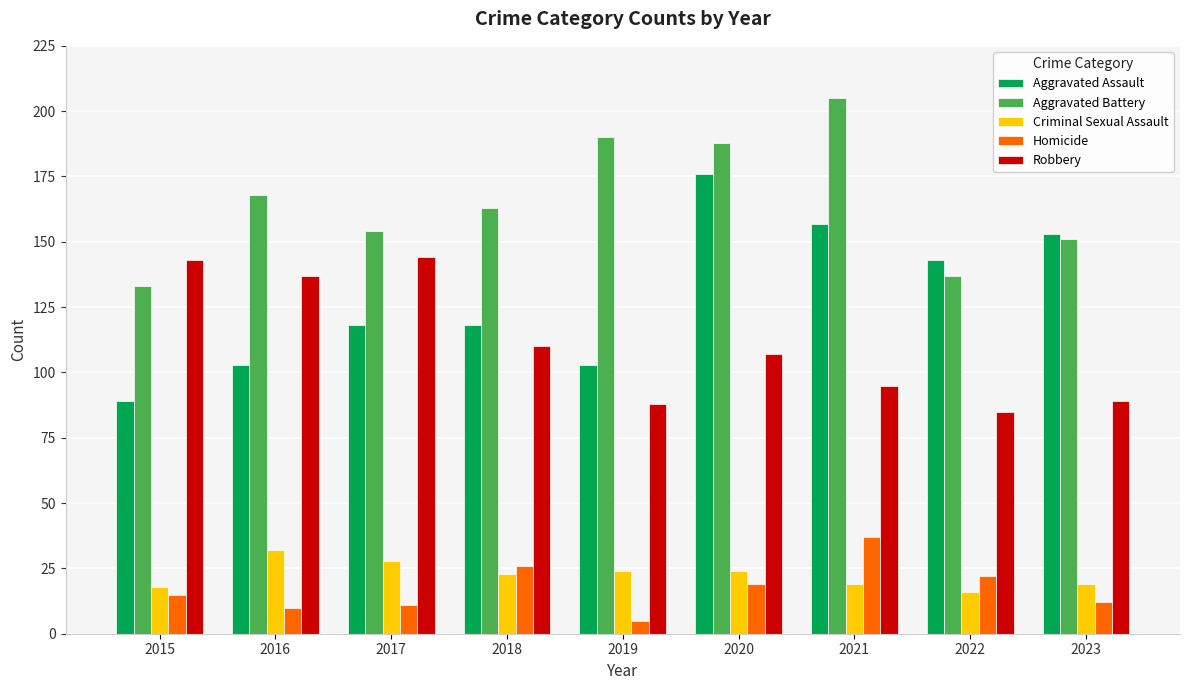

How many categories are shown in the chart?

9